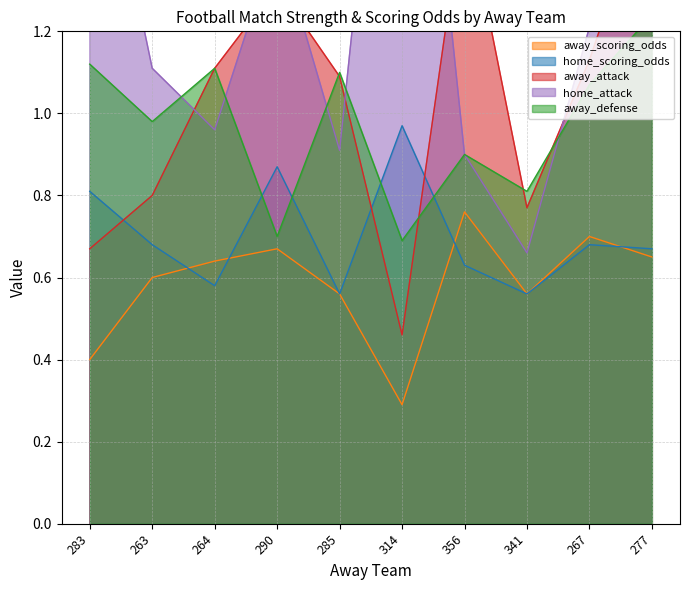

The away_defense series shows 0.6 at 356. True or false?

False